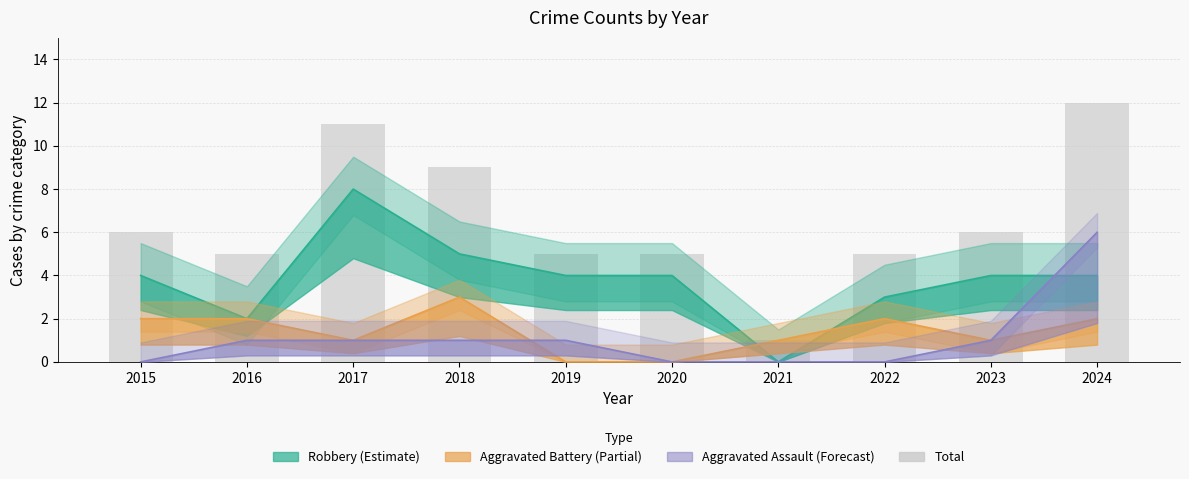

Is it true that the value at 2020 is 5?

True